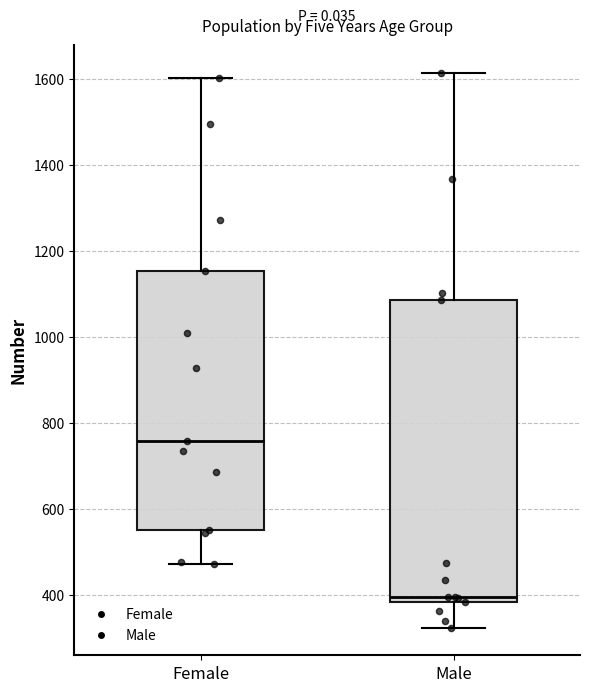

Where is the upper edge of the box for Female on the y-axis? The values are not printed on the chart, so give them approximately, as read against the axis.

1160